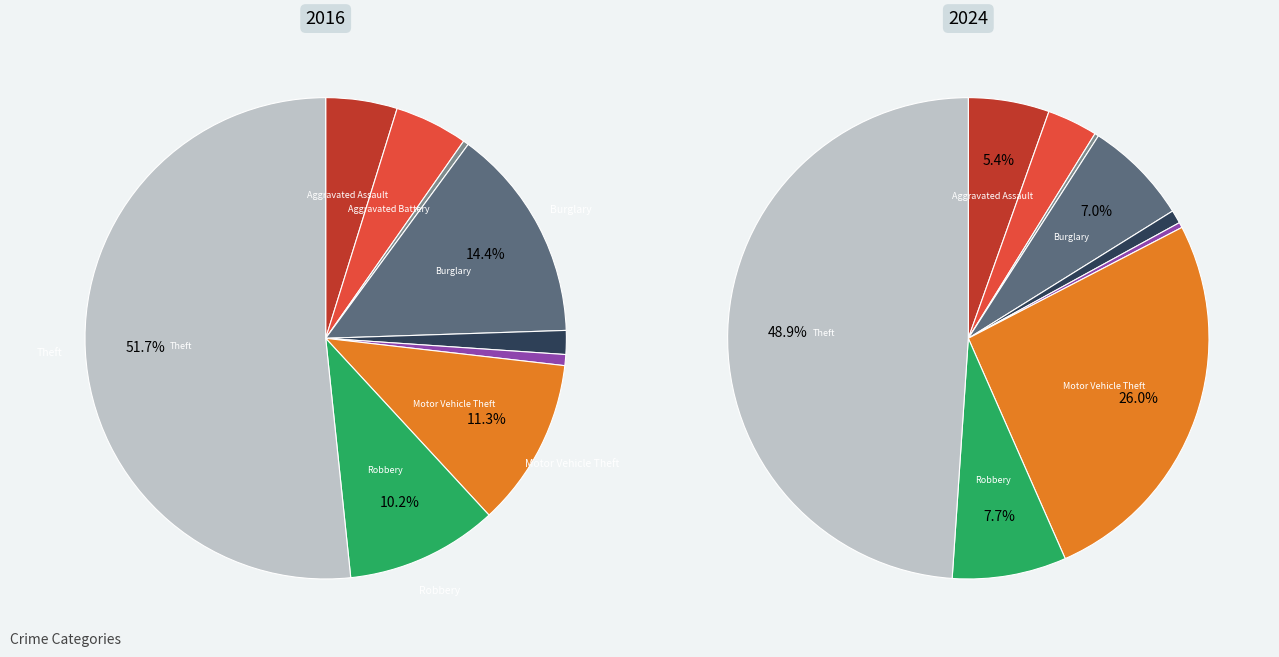

To the nearest percent, what percentage of the pie is values_2016?

5%